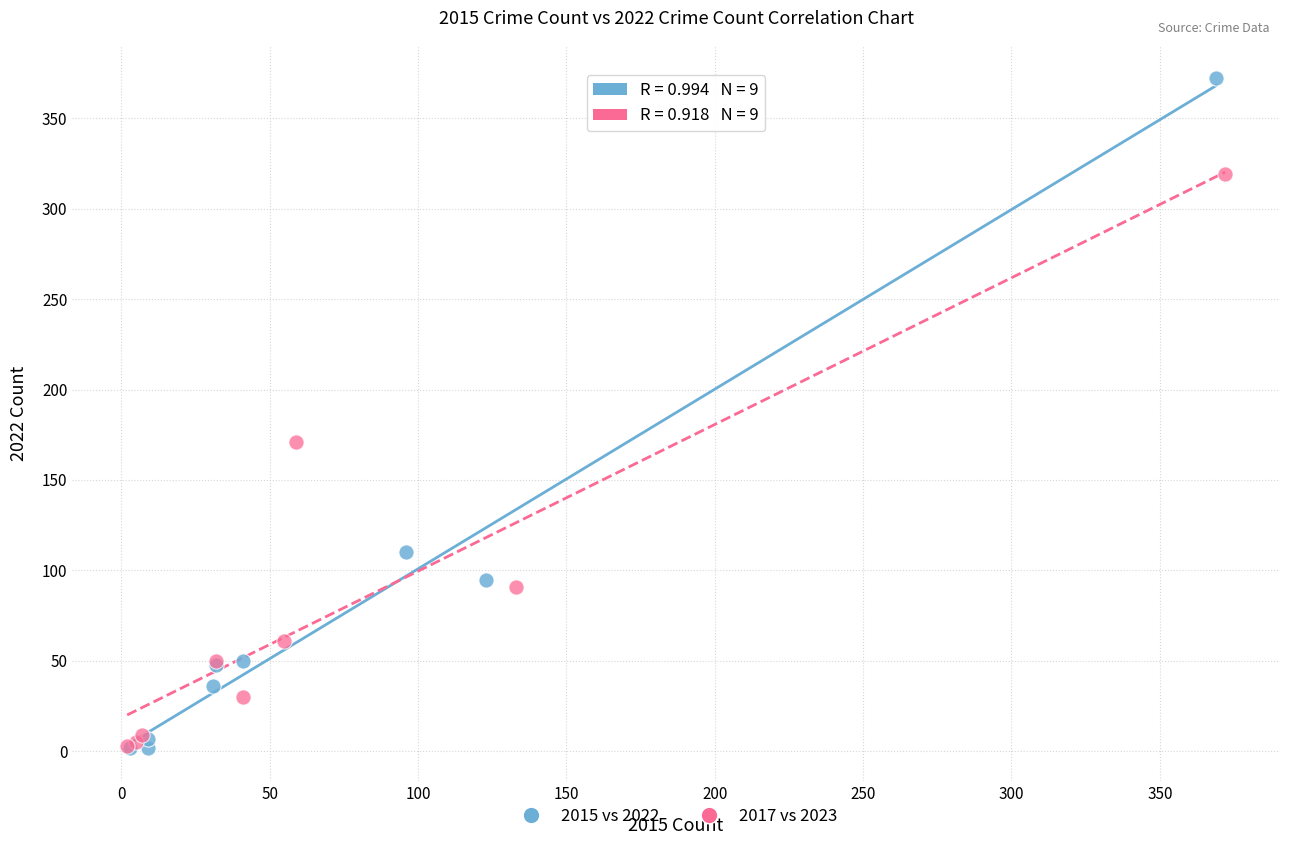

What are all the series names shown in the legend?

2015 vs 2022, 2017 vs 2023